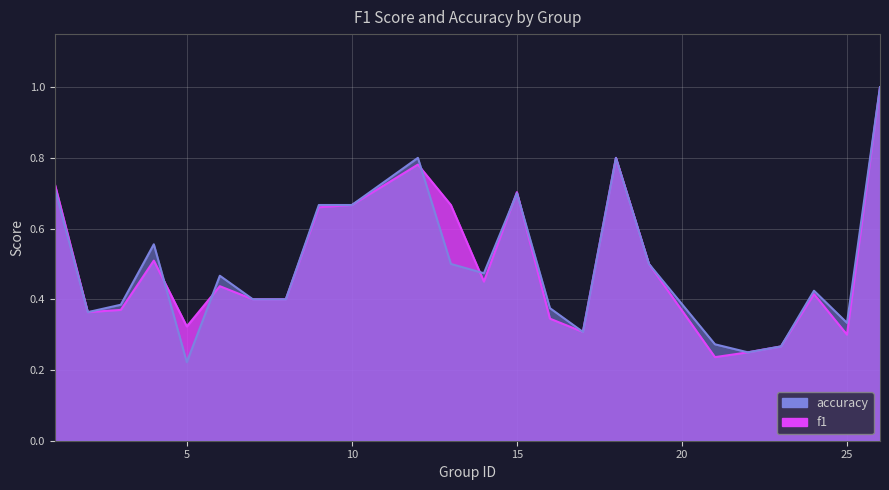

How many times do accuracy and f1 cross each other?

6